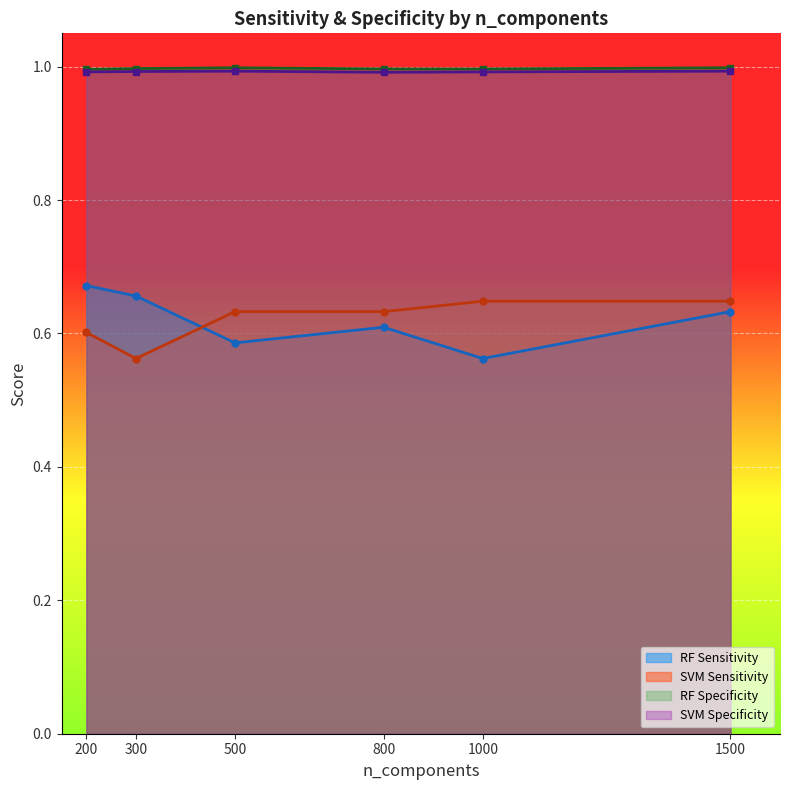

True or false: SVM Sensitivity and RF Sensitivity intersect in this chart.

True